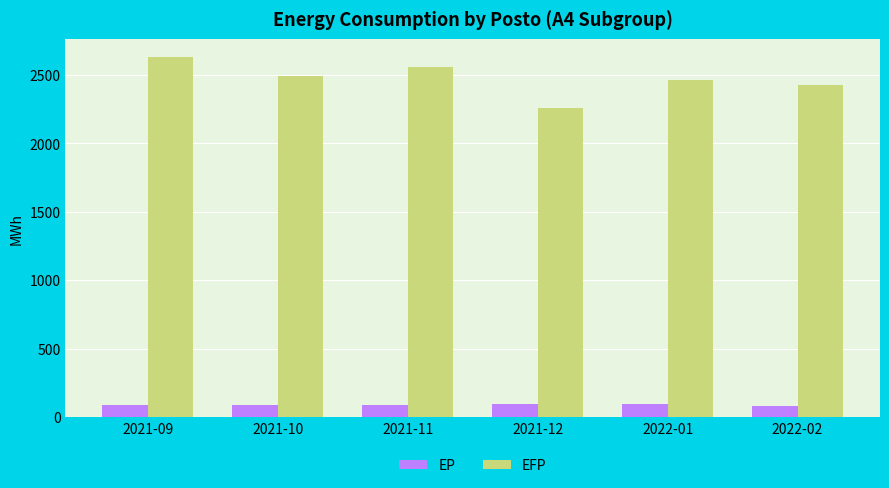

What is the average value of the EP series?

89.1